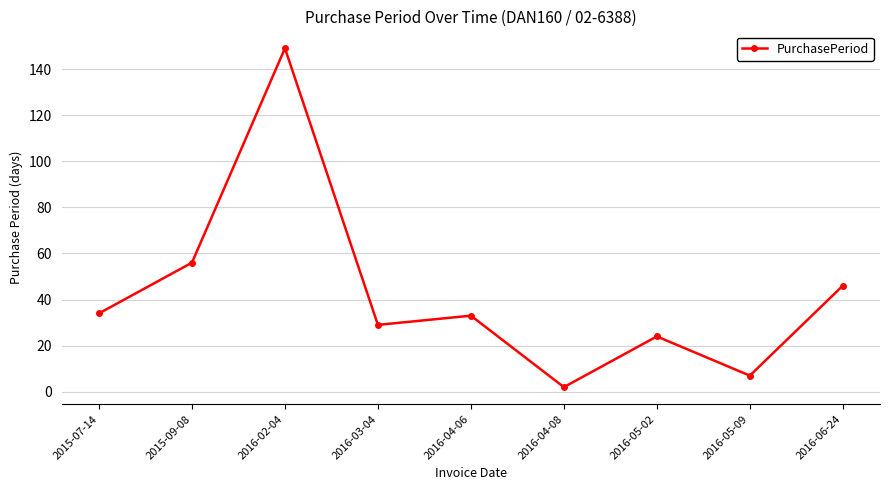

At which label does the data first exceed 33?

2015-07-14